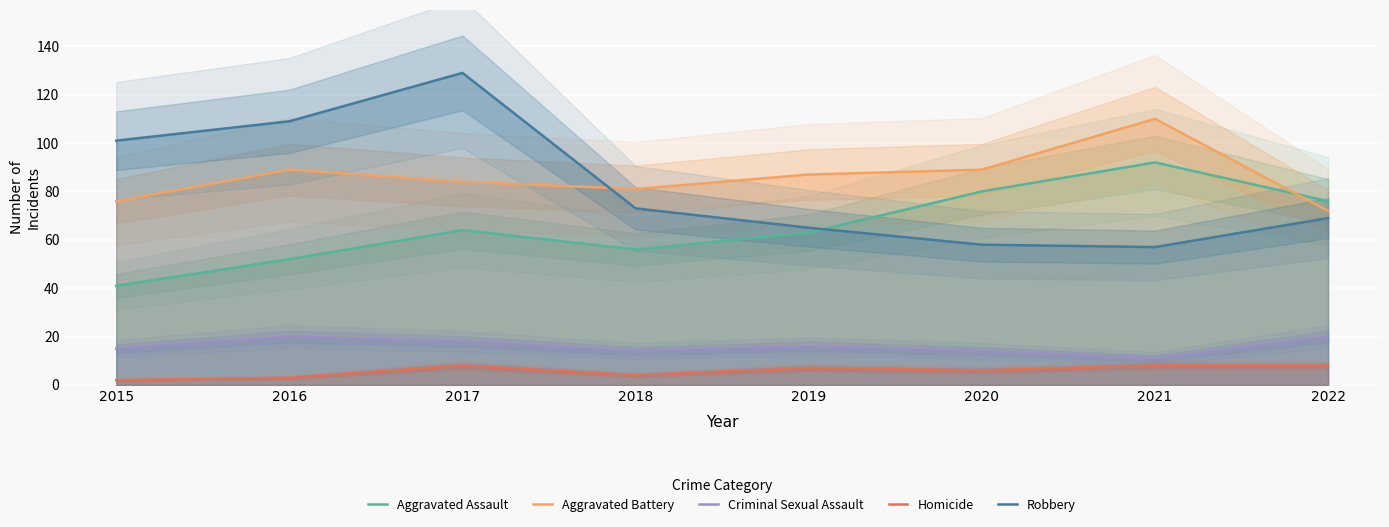

True or false: Robbery and Criminal Sexual Assault cross at least once.

False